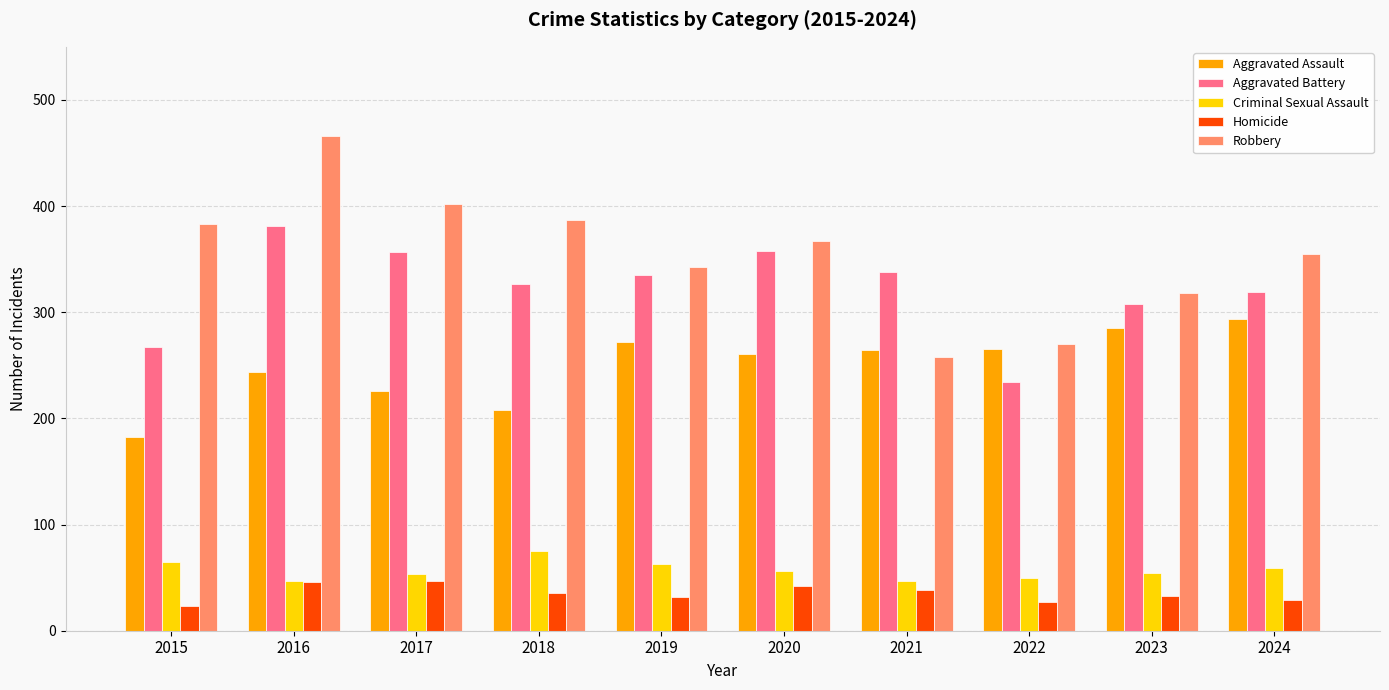

What is the spread (max minus min) of values at 2019?

311